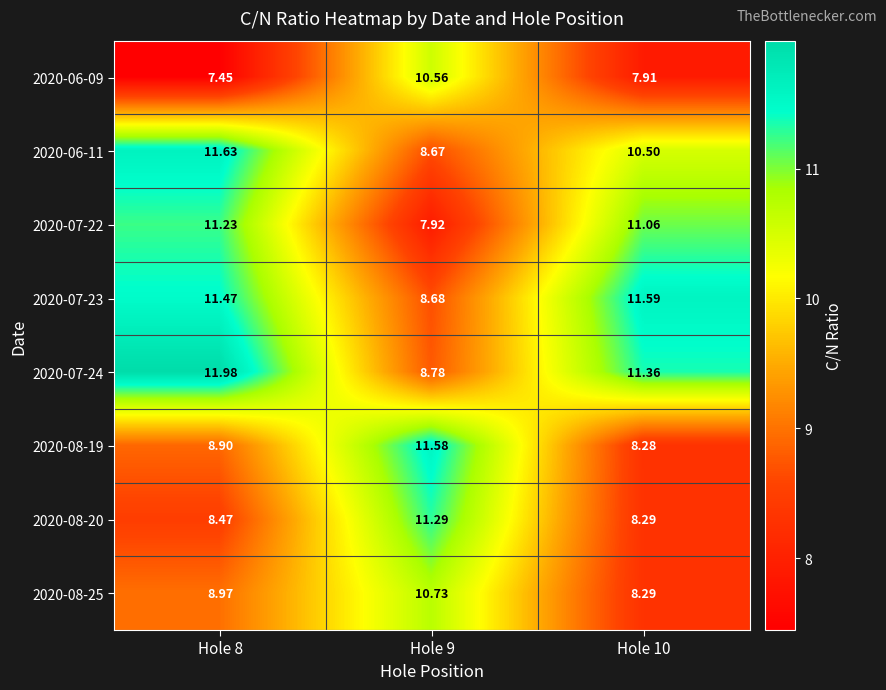

Is the value of 2020-08-25 at Hole 9 greater than the value of 2020-06-11 at Hole 10?

Yes